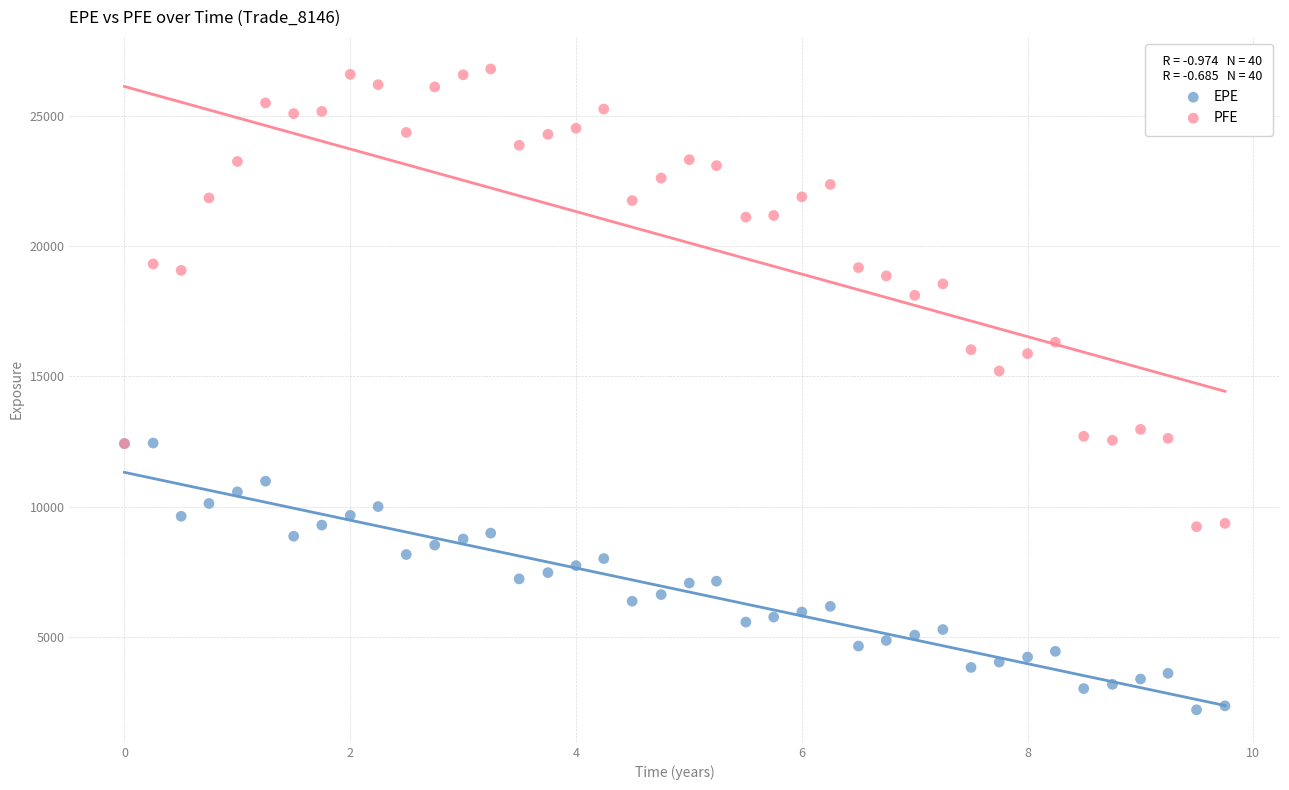

What are all the series names shown in the legend?

EPE, PFE